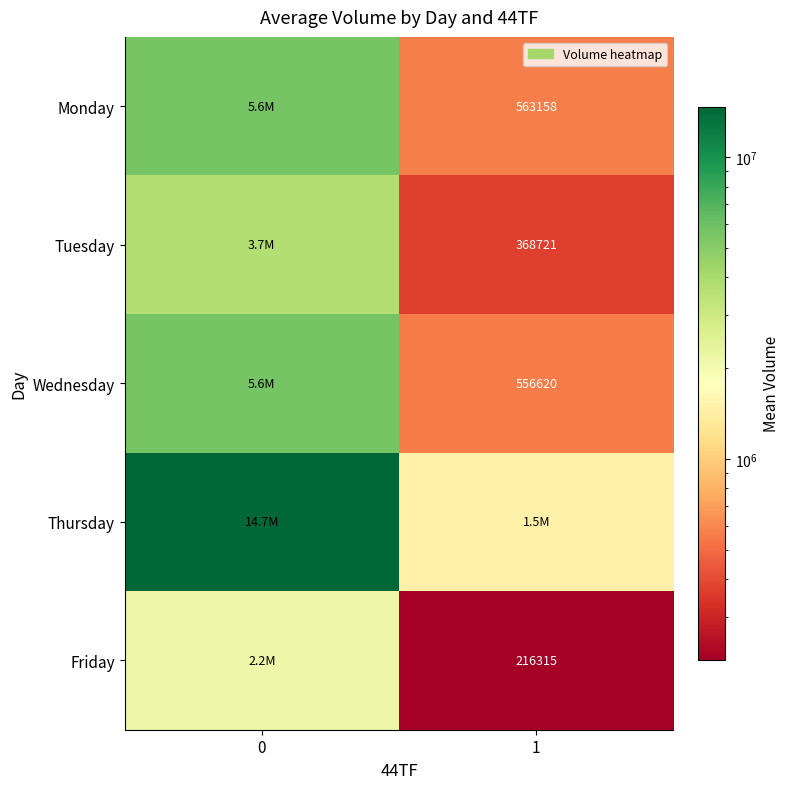

The value of Tuesday at 0 is 3687213.7. True or false?

True